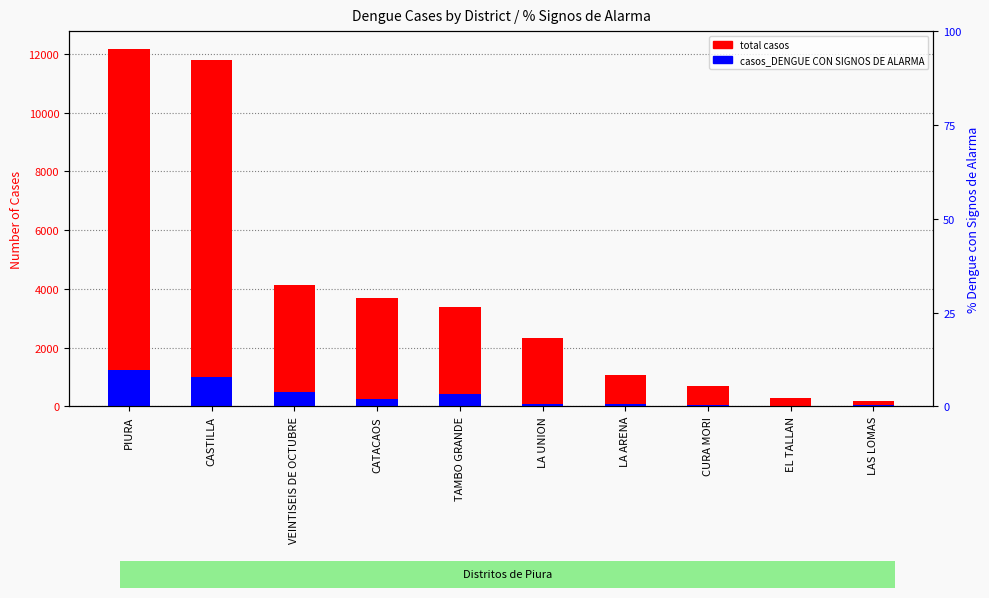

What is the label of the 3rd bar from the left?

VEINTISEIS DE OCTUBRE